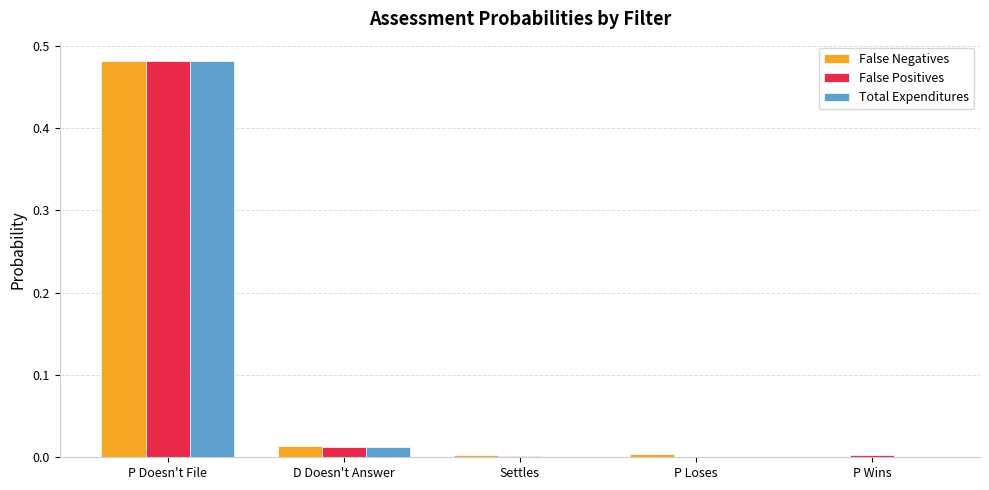

The False Positives series shows 0.0 at D Doesn't Answer. True or false?

True